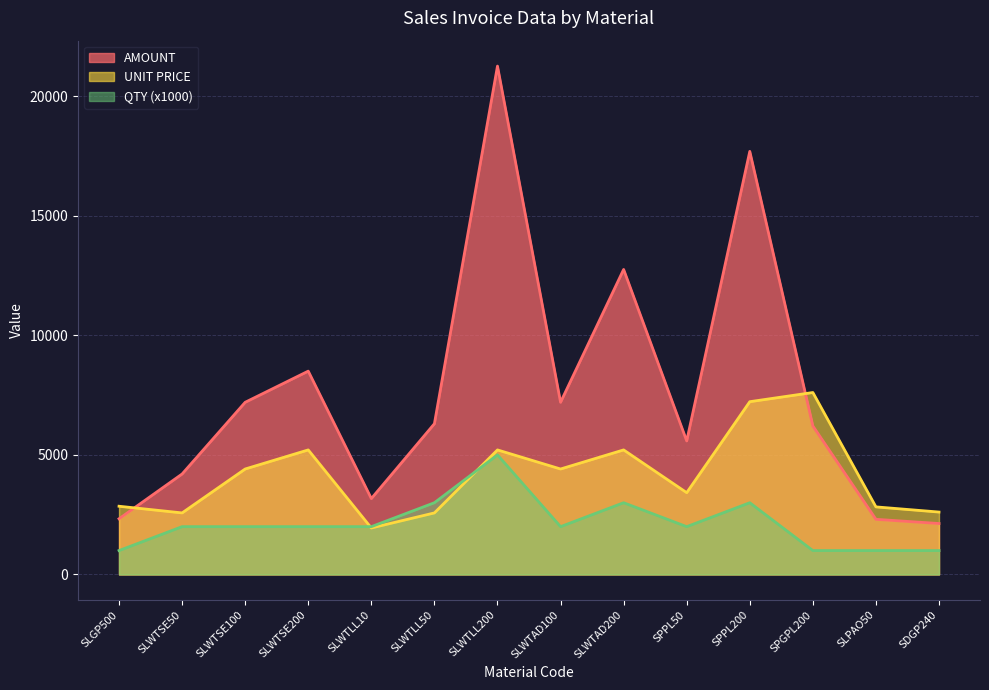

What is the difference between the highest and lowest values at SLPAO50?

1826.0